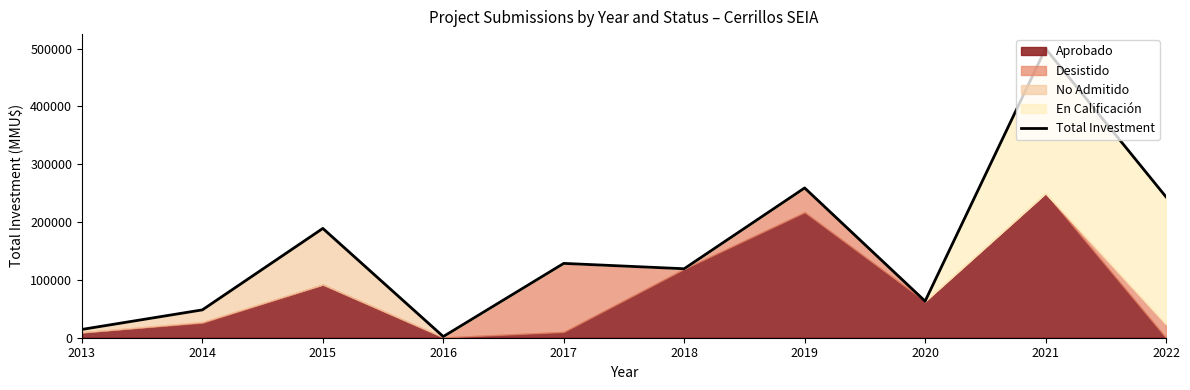

Does the chart display data point markers on the line(s)?

No